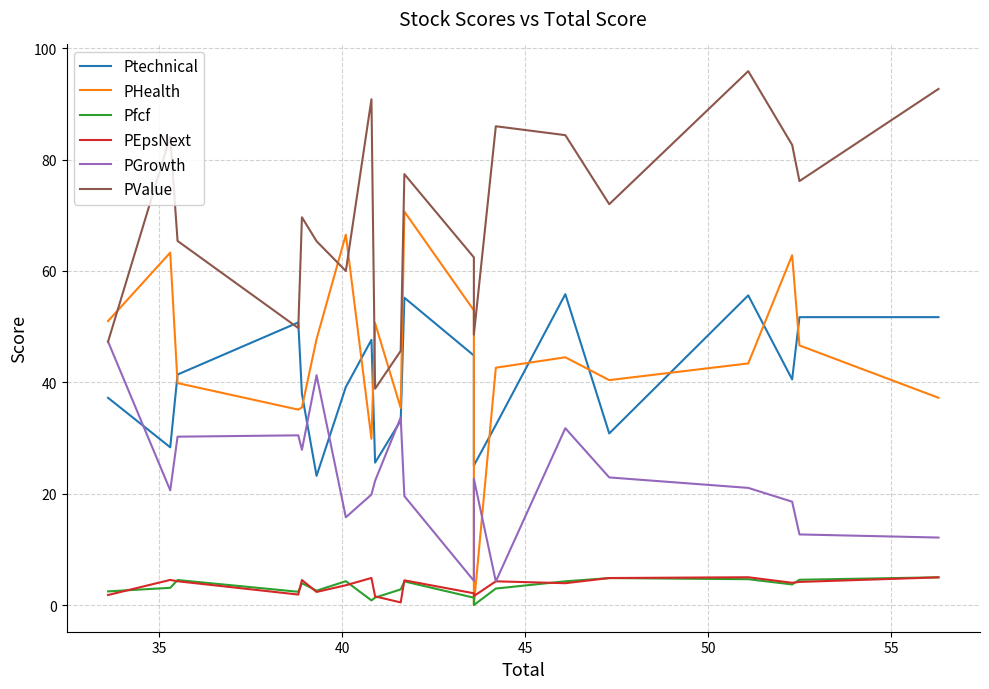

Rank the series by their maximum value, from highest to lowest.

PValue, PHealth, Ptechnical, PGrowth, PEpsNext, Pfcf